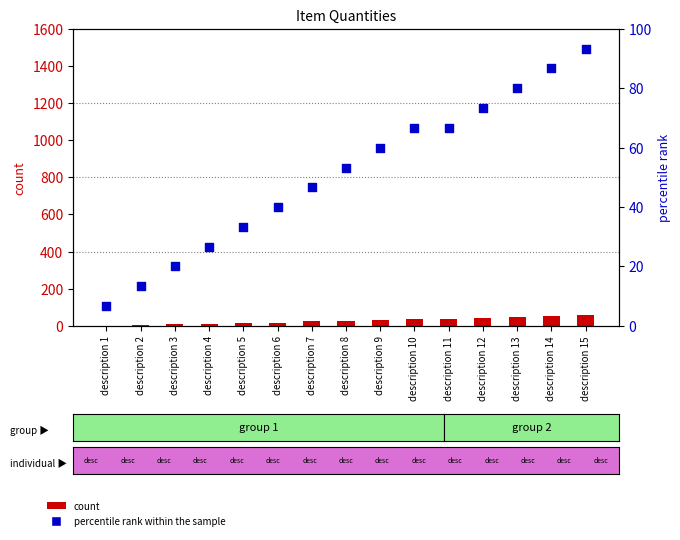

What are all the series names shown in the legend?

count, percentile rank within the sample